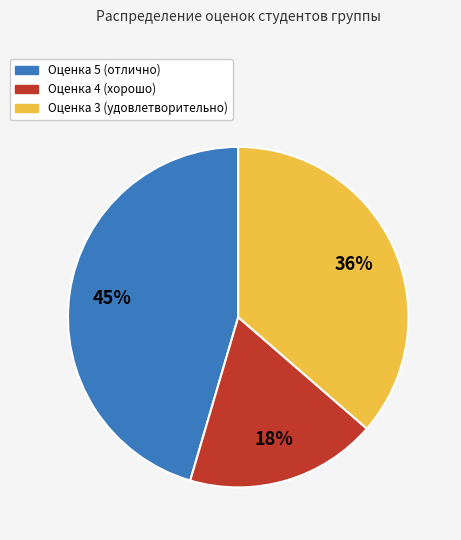

How many segments does this pie chart have?

3